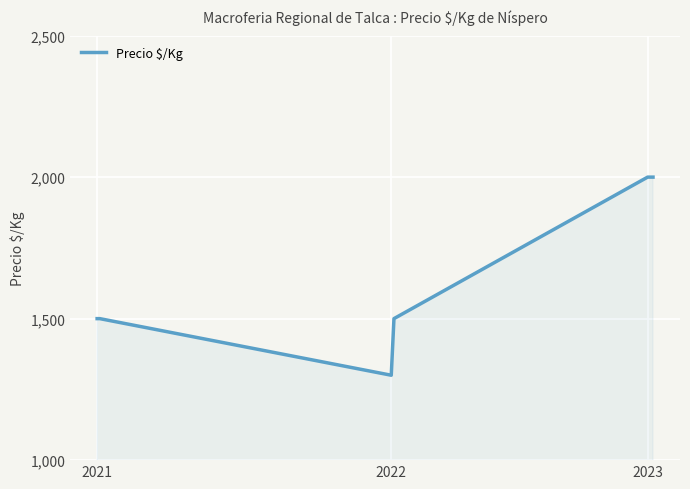

Does the chart have visible grid lines?

Yes